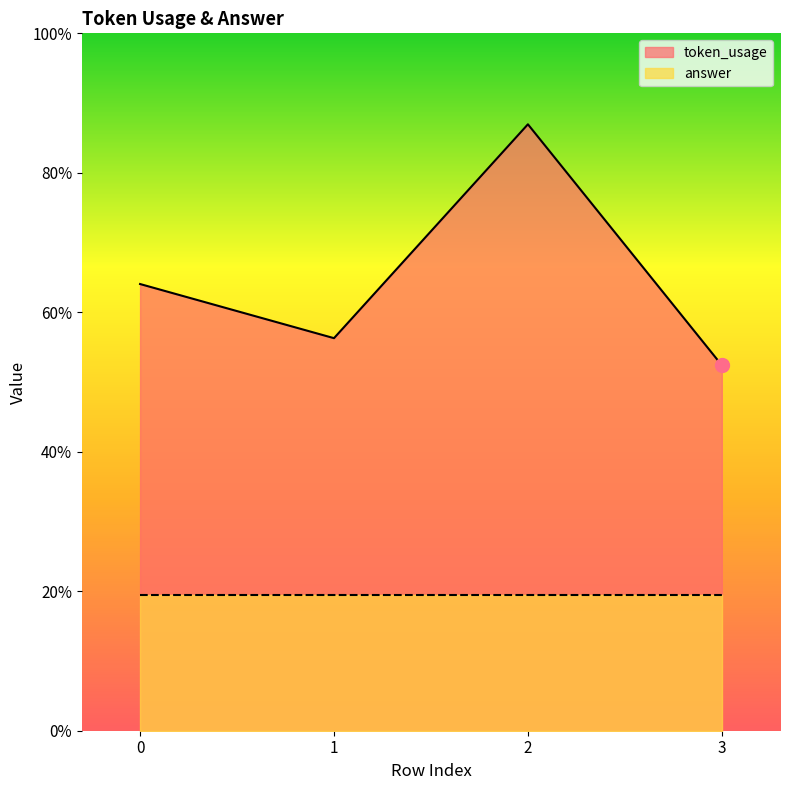

Reading left to right, list all the values displayed in this chart.

0=165	1=145	2=224	3=135